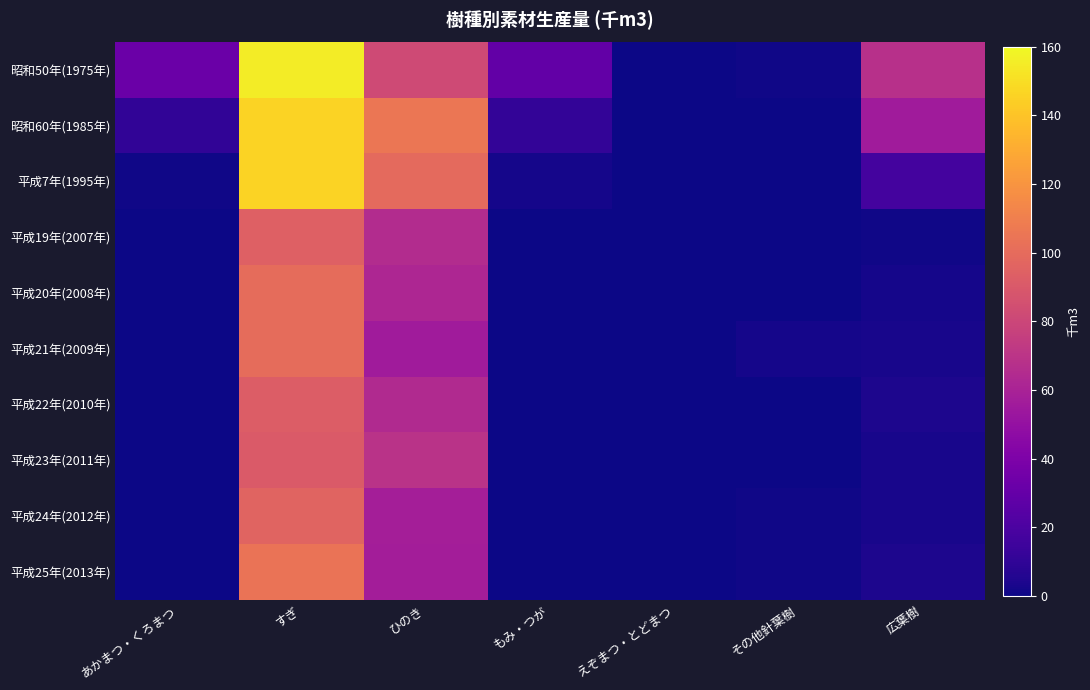

Reading left to right, extract all data points from this chart.

昭和50年(1975年): あかまつ・くろまつ=32.0	すぎ=155.0	ひのき=82.0	もみ・つが=29.0	えぞまつ・とどまつ=0.1	その他針葉樹=1.0	広葉樹=68.0
昭和60年(1985年): あかまつ・くろまつ=10.0	すぎ=146.0	ひのき=105.0	もみ・つが=11.0	えぞまつ・とどまつ=0.1	その他針葉樹=0.1	広葉樹=56.2
平成7年(1995年): あかまつ・くろまつ=1.0	すぎ=146.0	ひのき=99.0	もみ・つが=2.0	えぞまつ・とどまつ=0.0	その他針葉樹=0.0	広葉樹=17.0
平成19年(2007年): あかまつ・くろまつ=0.0	すぎ=94.0	ひのき=65.0	もみ・つが=0.0	えぞまつ・とどまつ=0.0	その他針葉樹=0.0	広葉樹=1.0
平成20年(2008年): あかまつ・くろまつ=0.0	すぎ=100.0	ひのき=62.0	もみ・つが=0.0	えぞまつ・とどまつ=0.0	その他針葉樹=0.0	広葉樹=2.0
平成21年(2009年): あかまつ・くろまつ=0.0	すぎ=100.0	ひのき=56.0	もみ・つが=0.0	えぞまつ・とどまつ=0.0	その他針葉樹=2.0	広葉樹=3.0
平成22年(2010年): あかまつ・くろまつ=0.0	すぎ=92.0	ひのき=64.0	もみ・つが=0.0	えぞまつ・とどまつ=0.0	その他針葉樹=0.0	広葉樹=4.0
平成23年(2011年): あかまつ・くろまつ=0.0	すぎ=91.0	ひのき=69.0	もみ・つが=0.0	えぞまつ・とどまつ=0.0	その他針葉樹=0.0	広葉樹=3.0
平成24年(2012年): あかまつ・くろまつ=0.0	すぎ=96.0	ひのき=58.0	もみ・つが=0.0	えぞまつ・とどまつ=0.0	その他針葉樹=1.0	広葉樹=3.0
平成25年(2013年): あかまつ・くろまつ=0.0	すぎ=104.0	ひのき=57.0	もみ・つが=0.0	えぞまつ・とどまつ=0.0	その他針葉樹=1.0	広葉樹=4.0